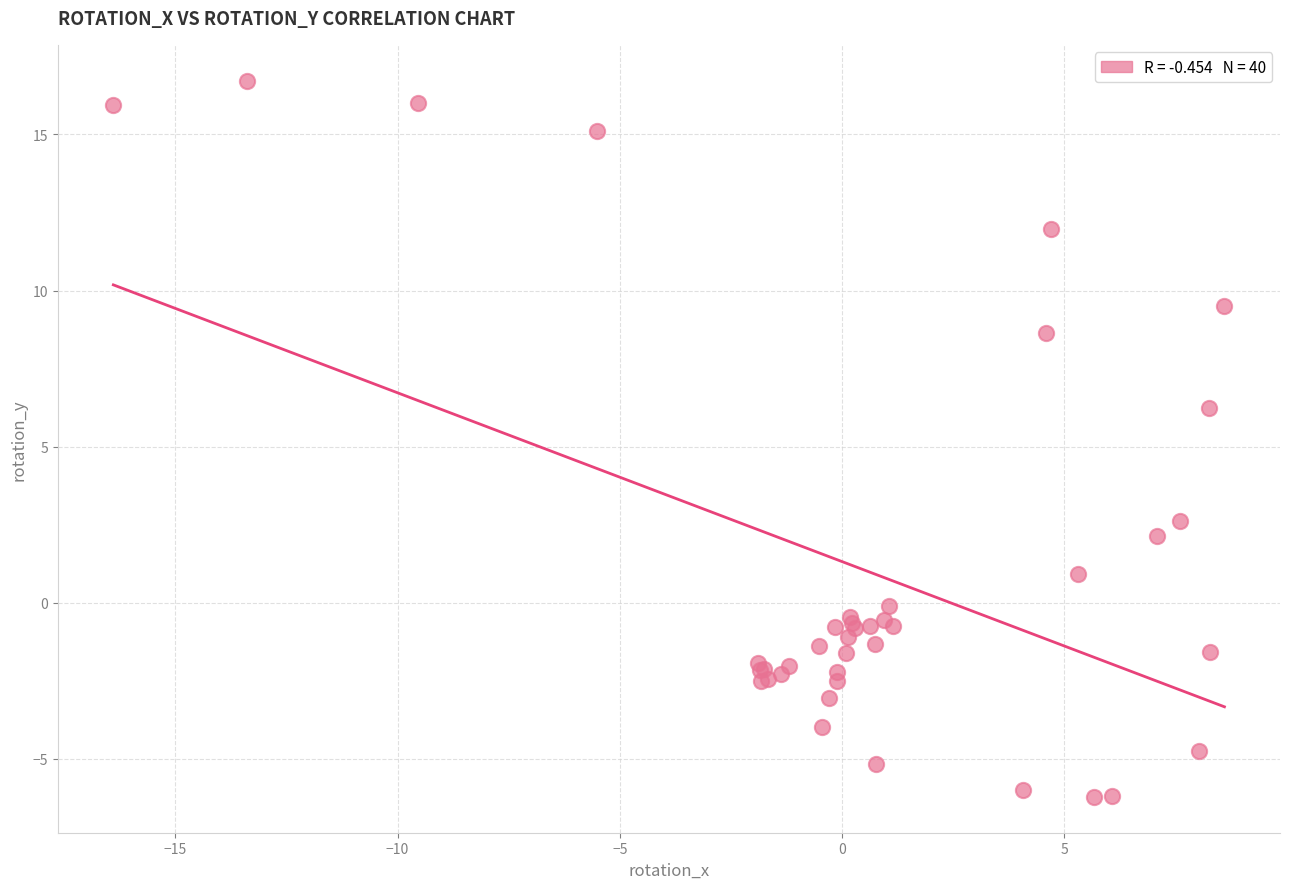

What Y value in the scatter plot is closest to 5?

6.3